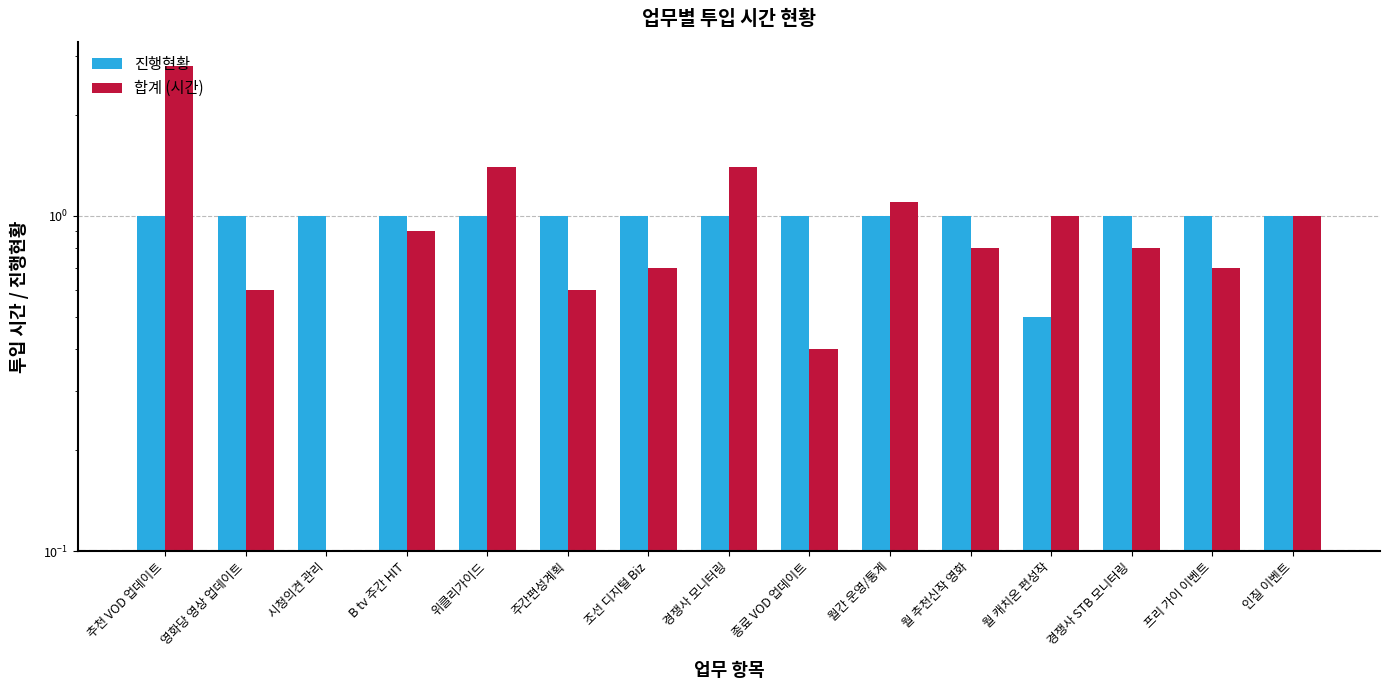

What position from the right is 영화당 영상 업데이트?

14